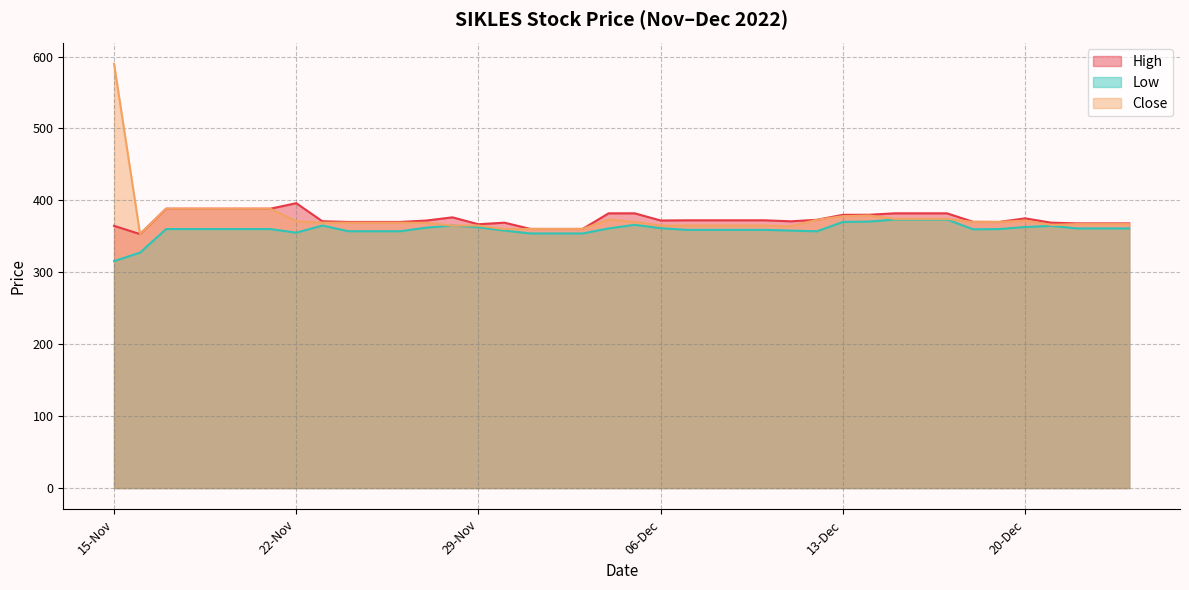

What is the value of the Low point at the 11th from the left?

357.1